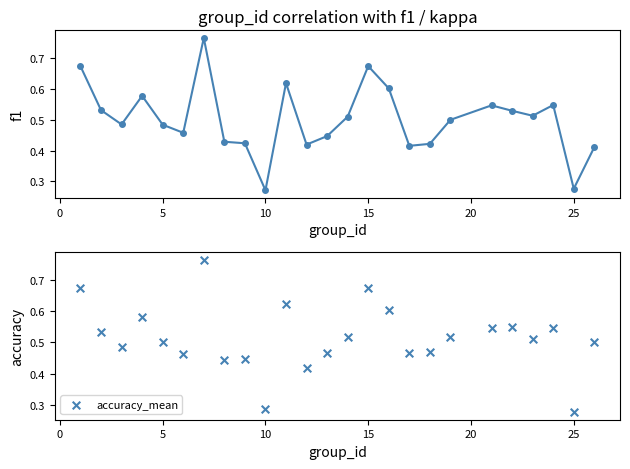

Is the value of accuracy_mean at 20 greater than the value of f1 at 14?

No